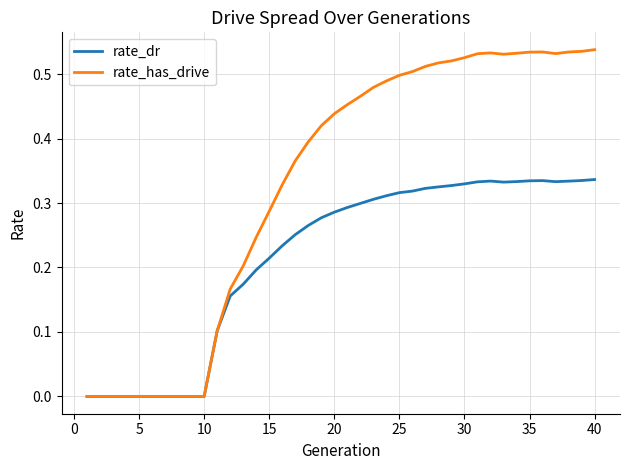

Which series has the largest total across all categories?

rate_has_drive